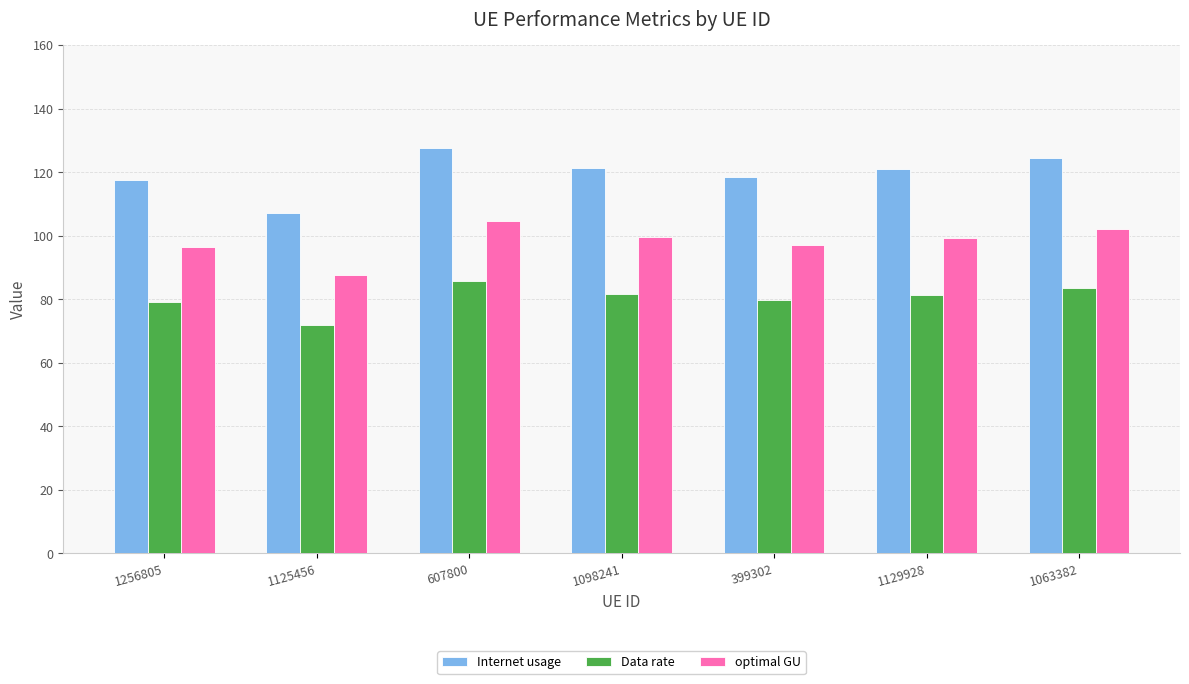

Which category has the highest value in the Data rate series?

607800